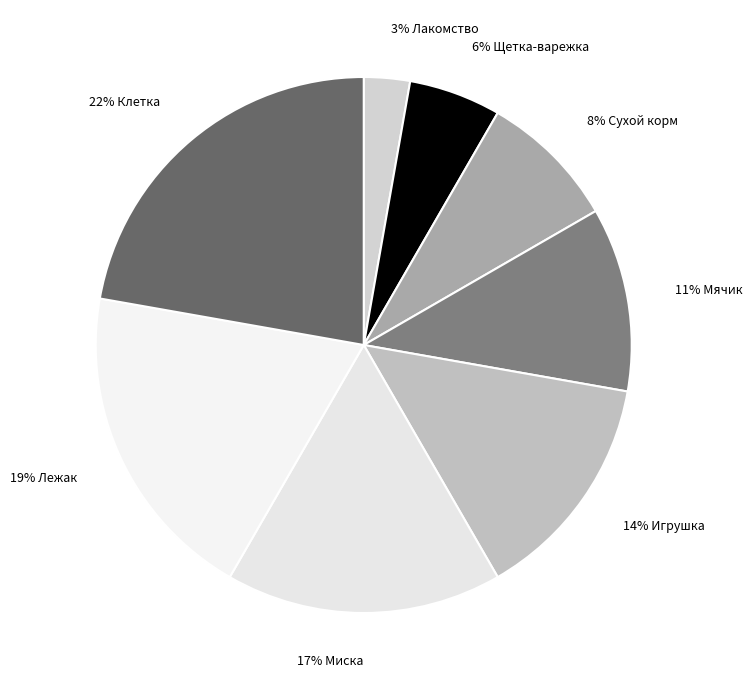

What percentage is the 17% Миска slice, to the nearest percent?

17%